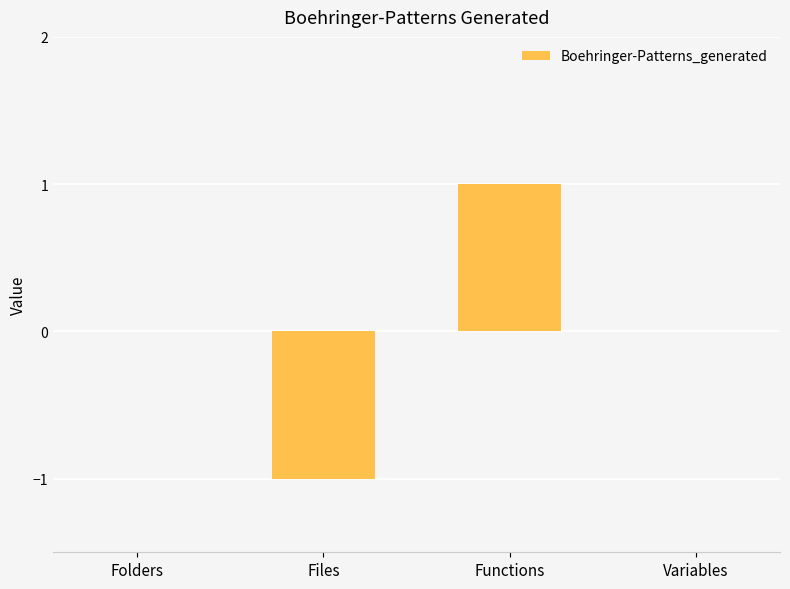

Which category has the highest value across all series?

Functions